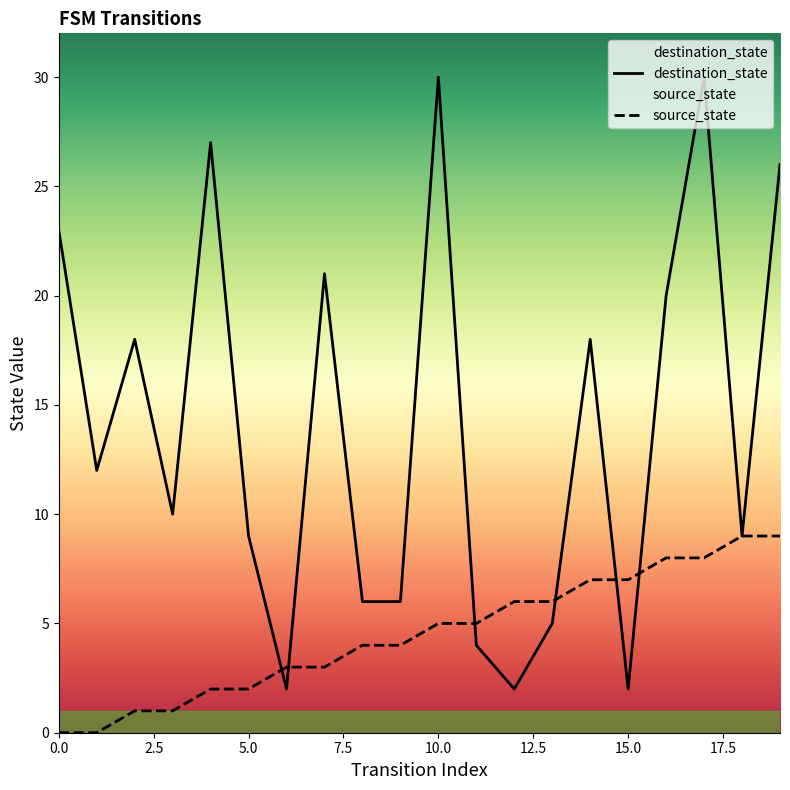

Reading right to left, transcribe all the data shown in this chart.

destination_state: 26	9	30	20	2	18	5	2	4	30	6	6	21	2	9	27	10	18	12	23
source_state: 9	9	8	8	7	7	6	6	5	5	4	4	3	3	2	2	1	1	0	0